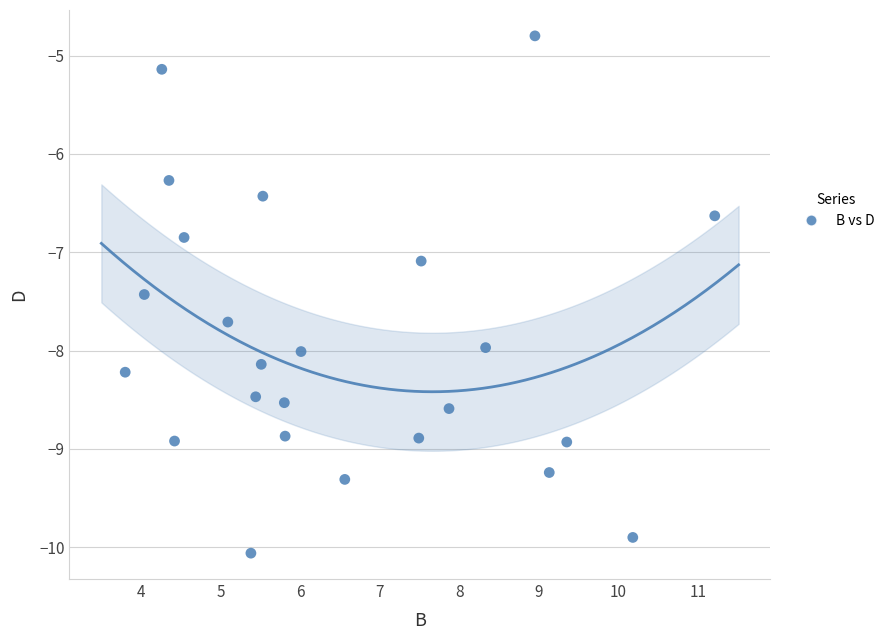

What Y value in the scatter plot is closest to -7?

-7.1